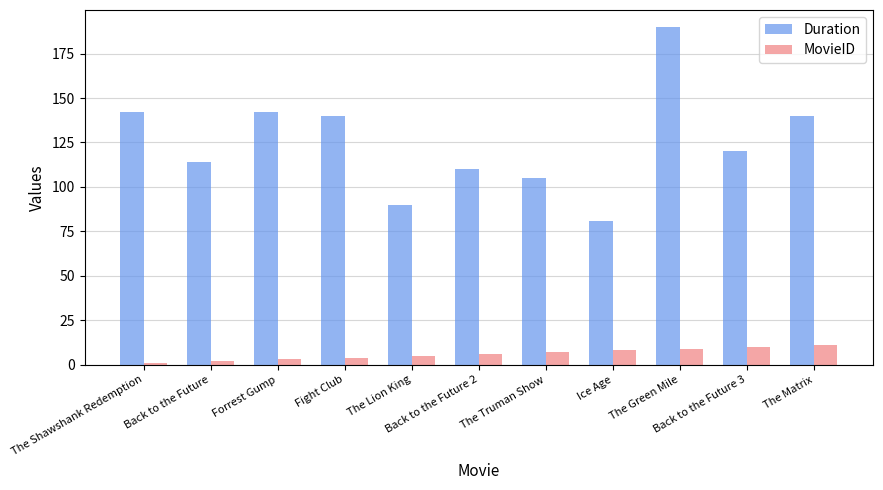

What are all the series names shown in the legend?

Duration, MovieID